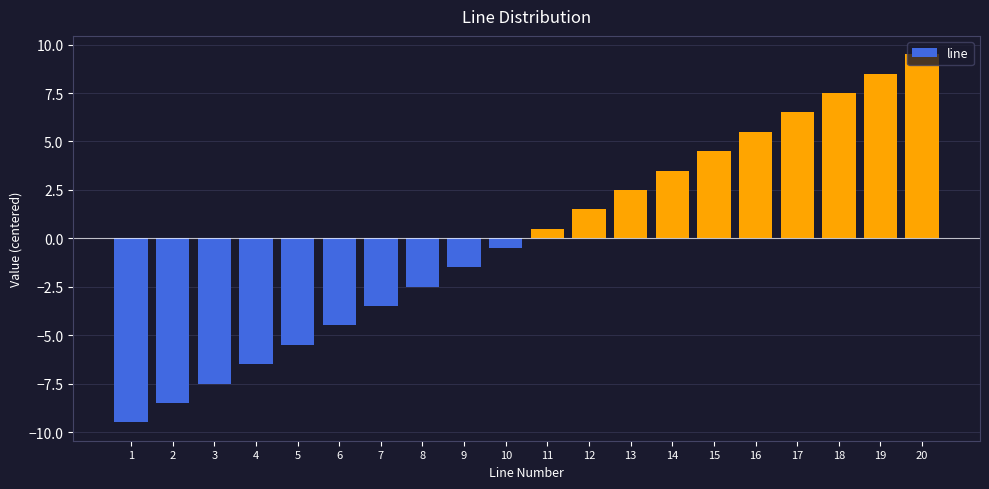

Rank the categories by value from lowest to highest.

1, 2, 3, 4, 5, 6, 7, 8, 9, 10, 11, 12, 13, 14, 15, 16, 17, 18, 19, 20